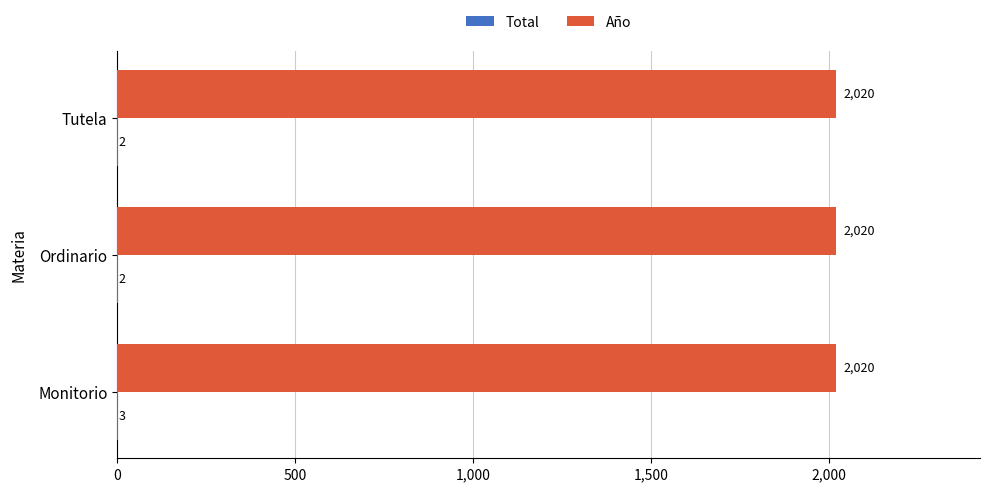

At which category is the sum across all series the highest?

Monitorio